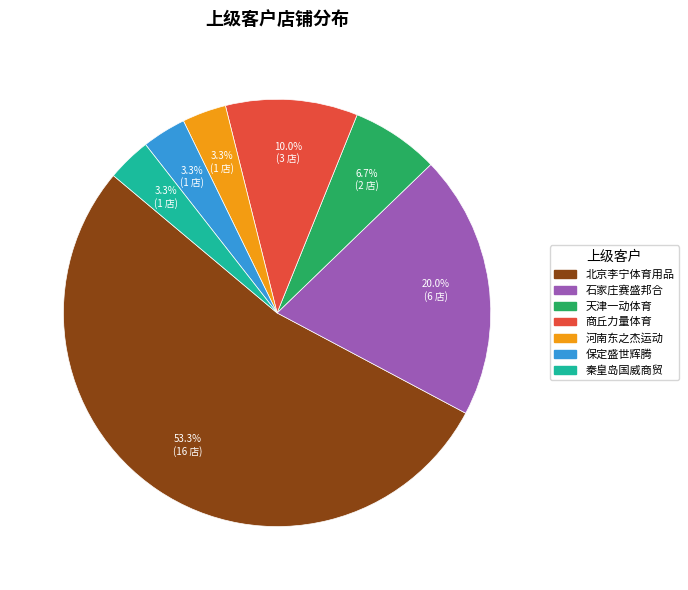

Is there any slice that represents more than half of the pie?

Yes